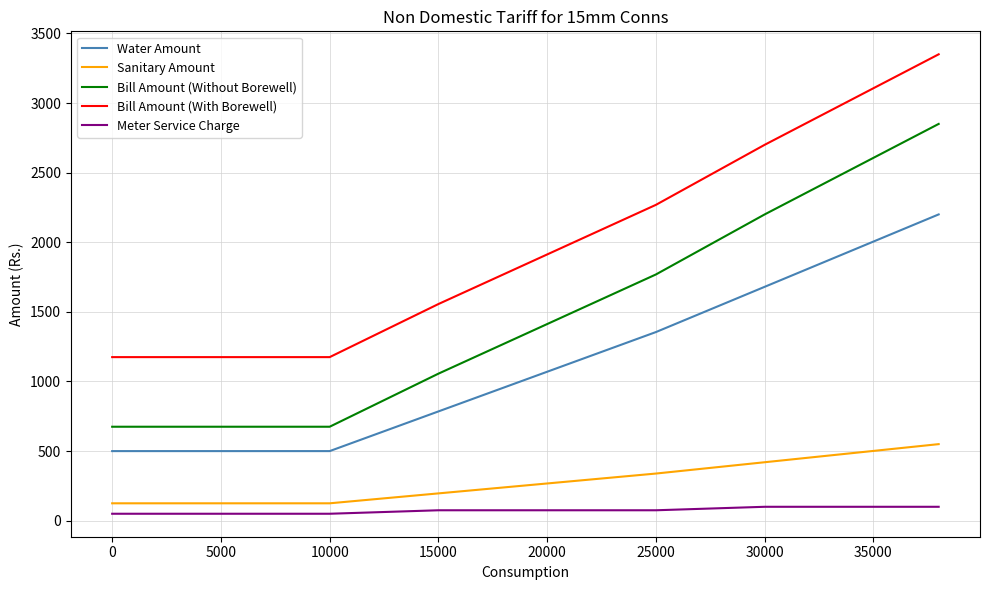

What is the average value of the Bill Amount (Without Borewell) series?

1546.5